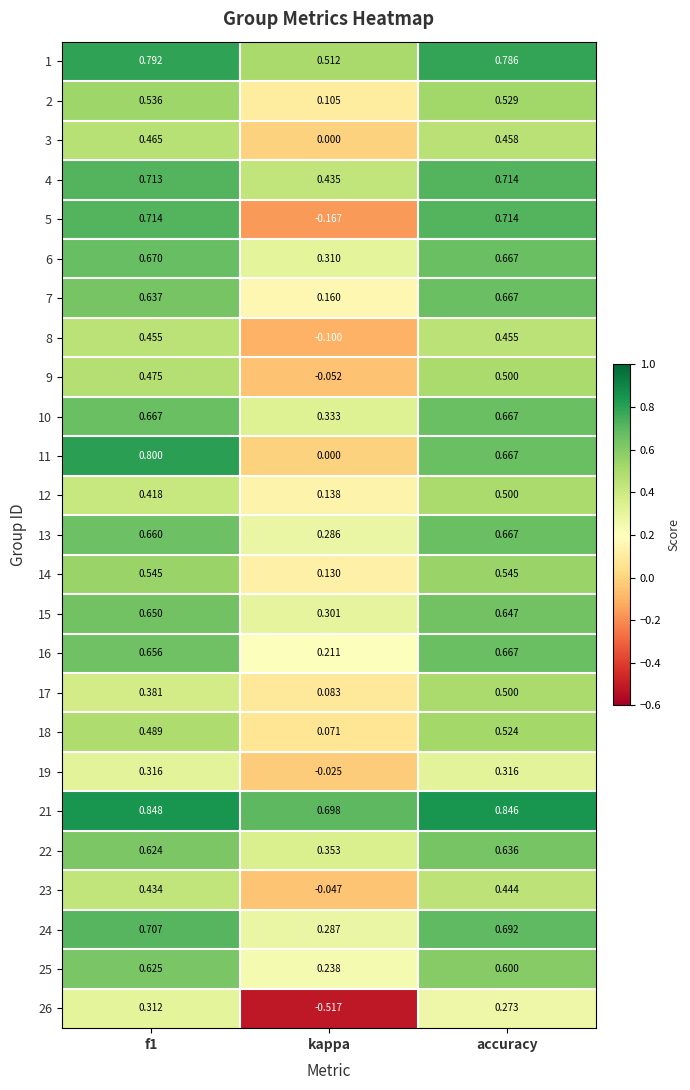

How many categories are shown in the chart?

3